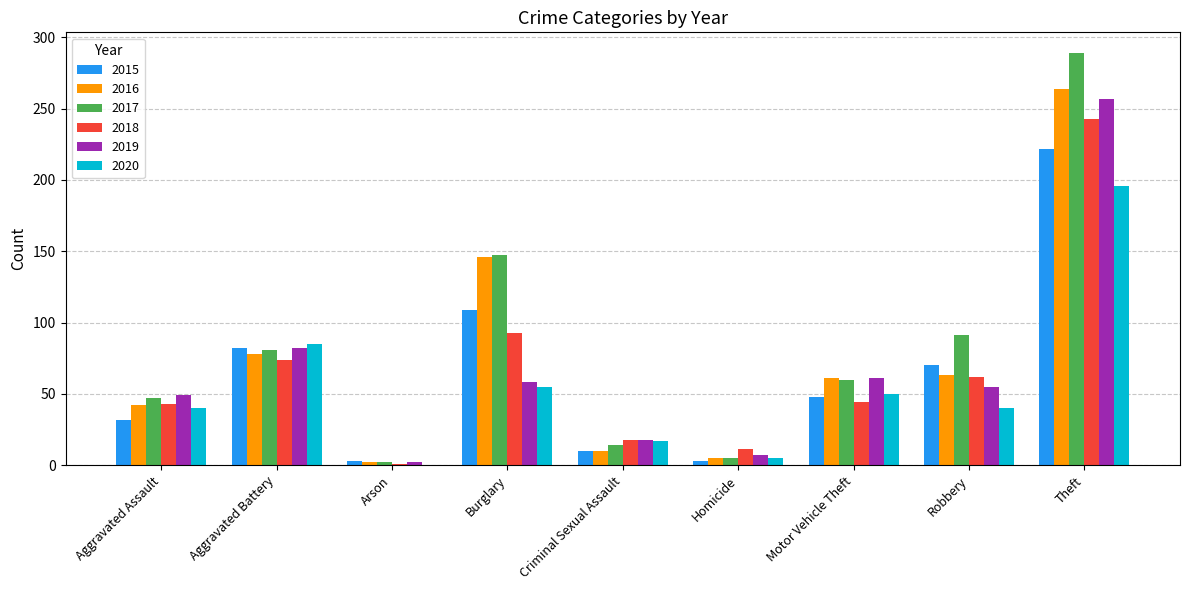

What is the total value across all series at Robbery?

381